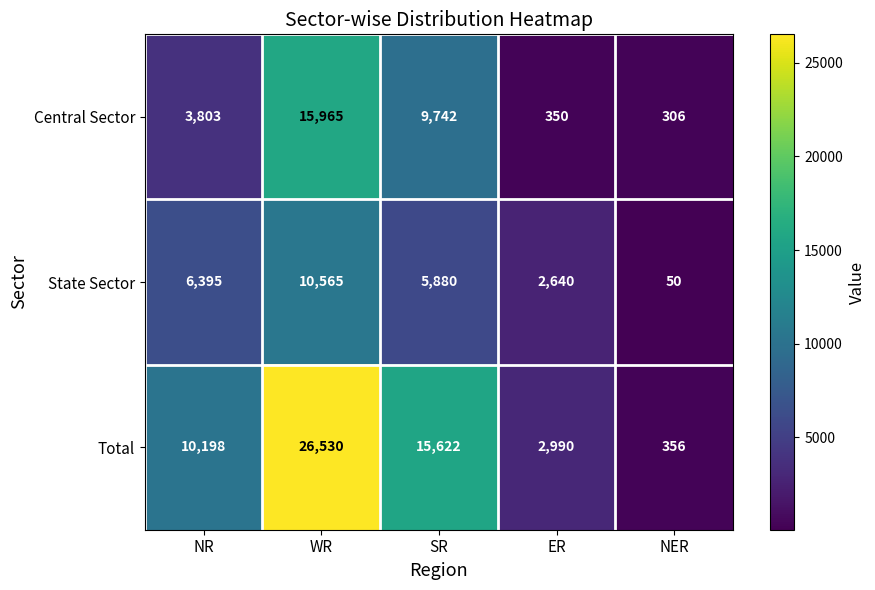

What is the lowest value of the Total series?

356